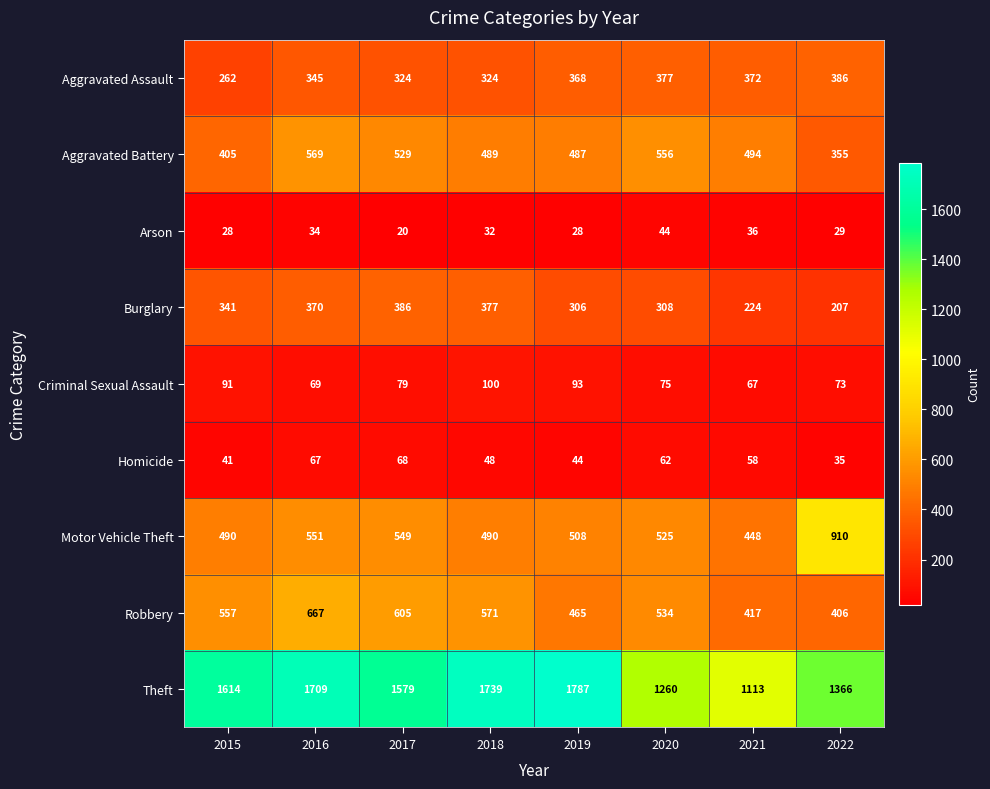

The value of Burglary at 2022 is 299. True or false?

False